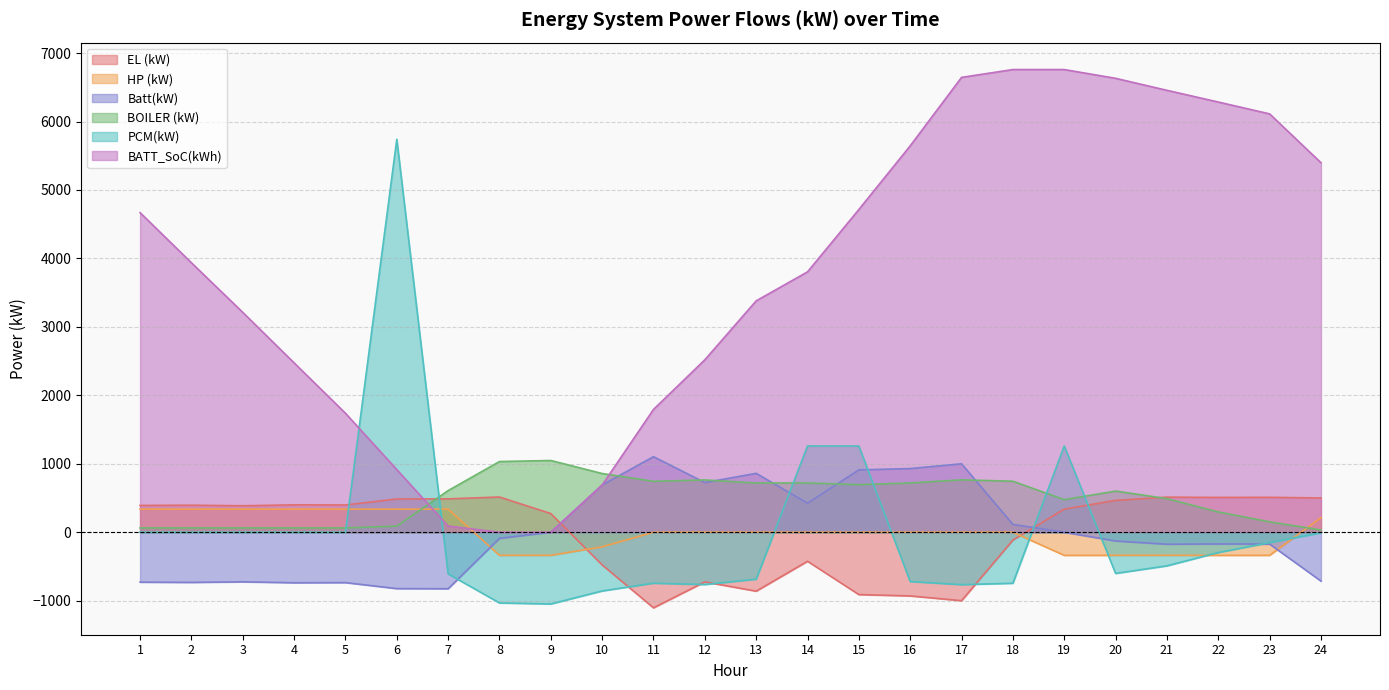

What are all the series names shown in the legend?

EL (kW), HP (kW), Batt(kW), BOILER (kW), PCM(kW), BATT_SoC(kWh)